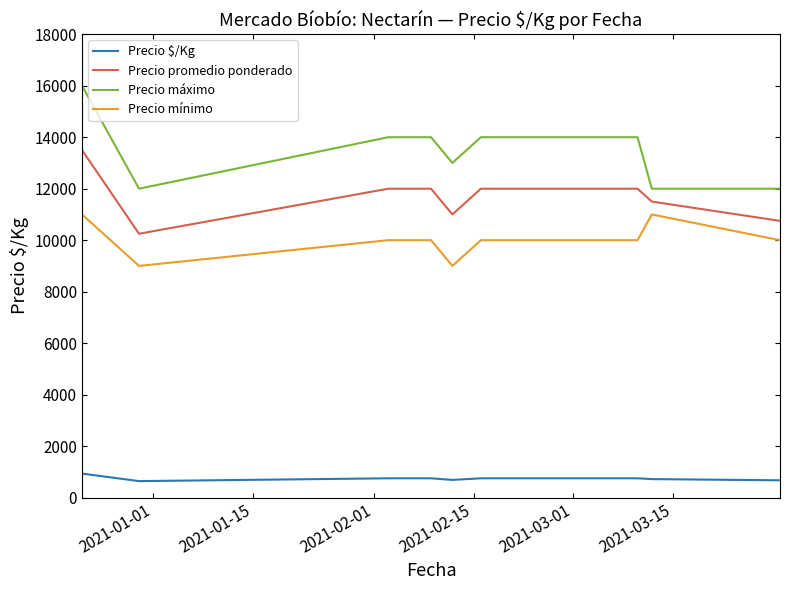

What is the greatest value displayed?

16000